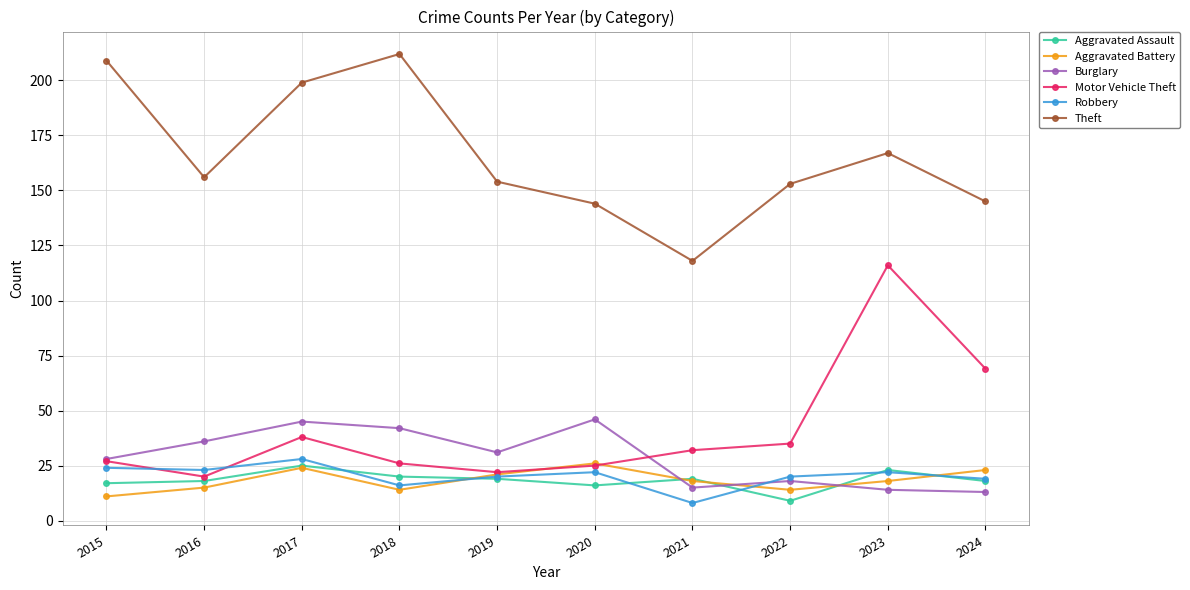

How many data points does each series have?

10